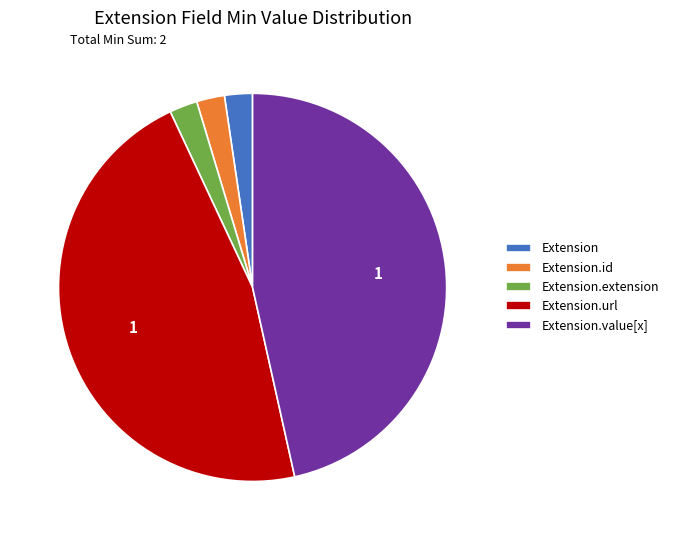

Between Extension and Extension.value[x], which is larger?

Extension.value[x]